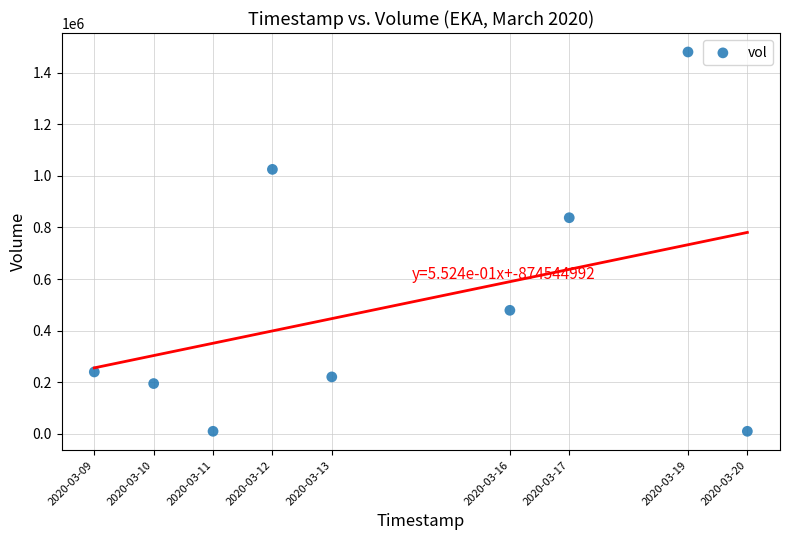

What Y value in the scatter plot is closest to 745100?

837800